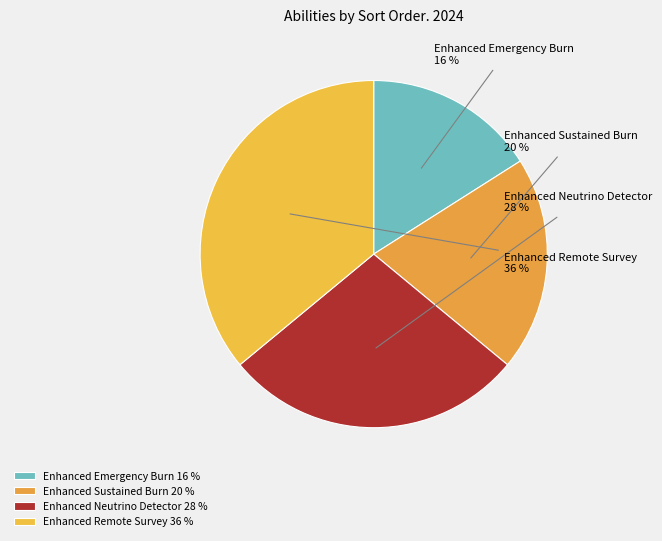

Is it true that Enhanced Emergency Burn is 16% of the pie?

True